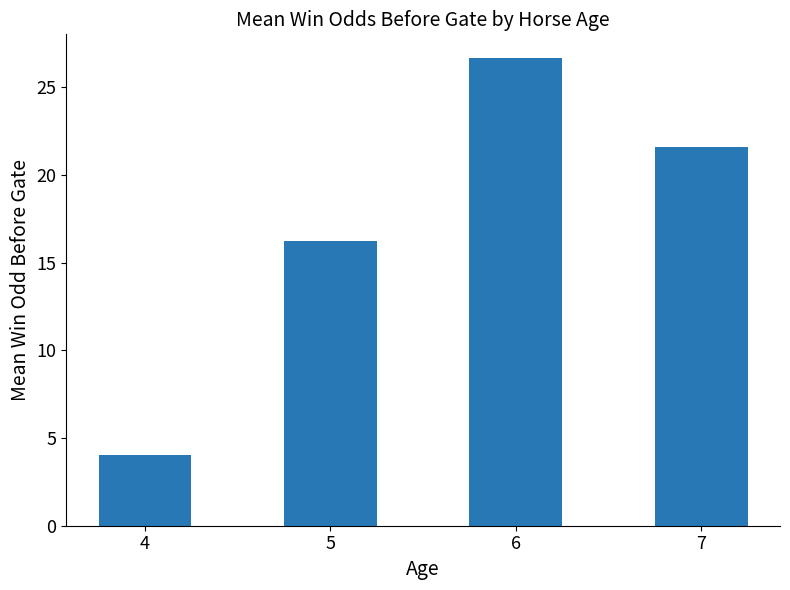

Which has a higher value, 5 or 6?

6